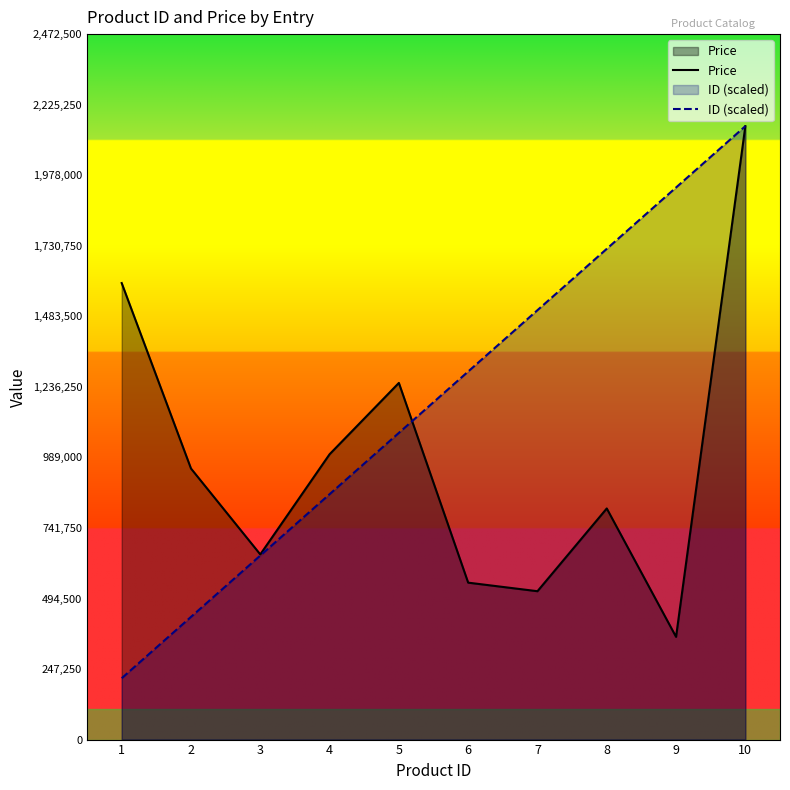

What is the sum of the ID (scaled) values at 5 and 3?

1720000